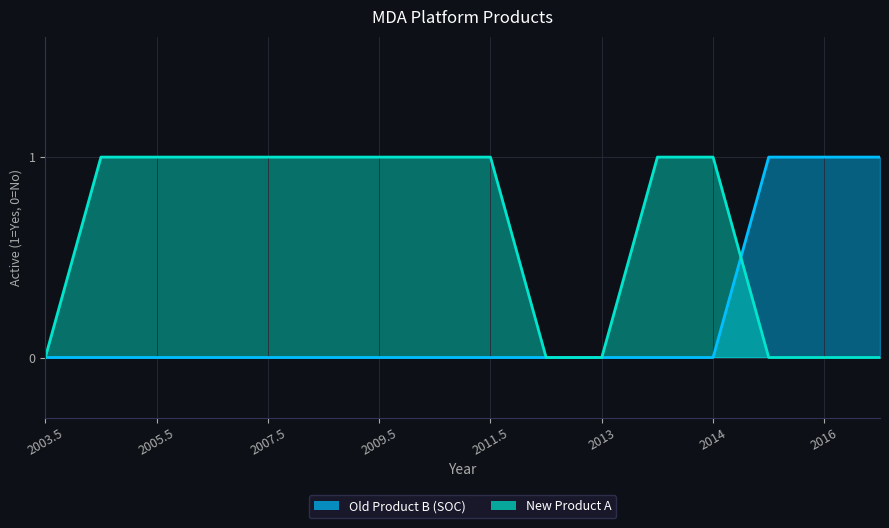

Which series has the largest range (max minus min)?

Old Product B (SOC)